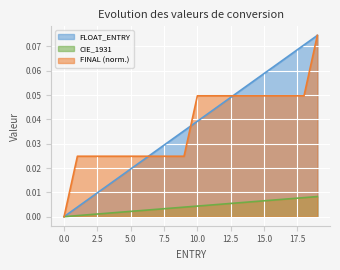

How many positive values does the CIE_1931 series have?

19